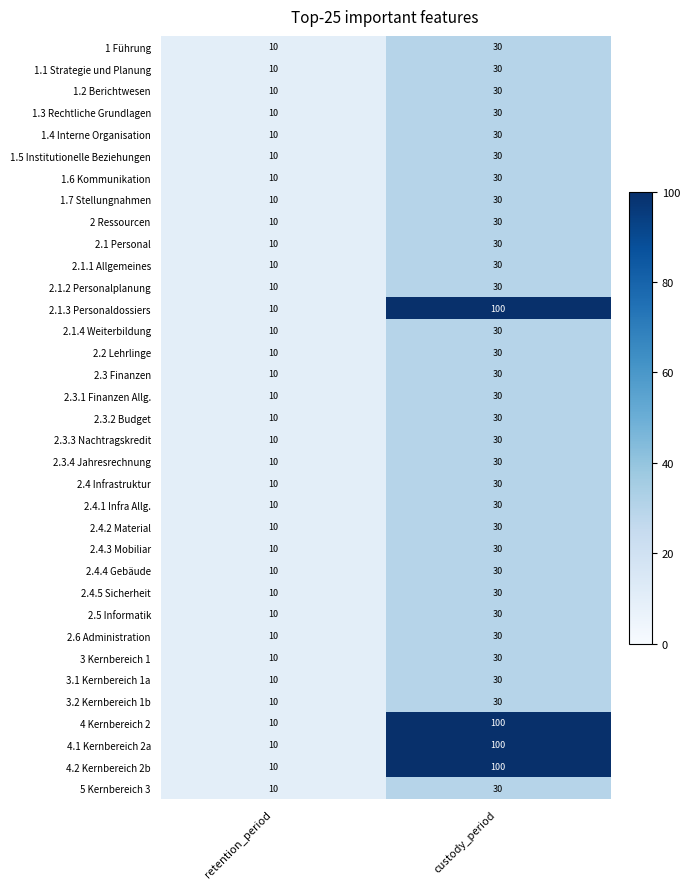

The value of 3.1 Kernbereich 1a at retention_period is 5. True or false?

False